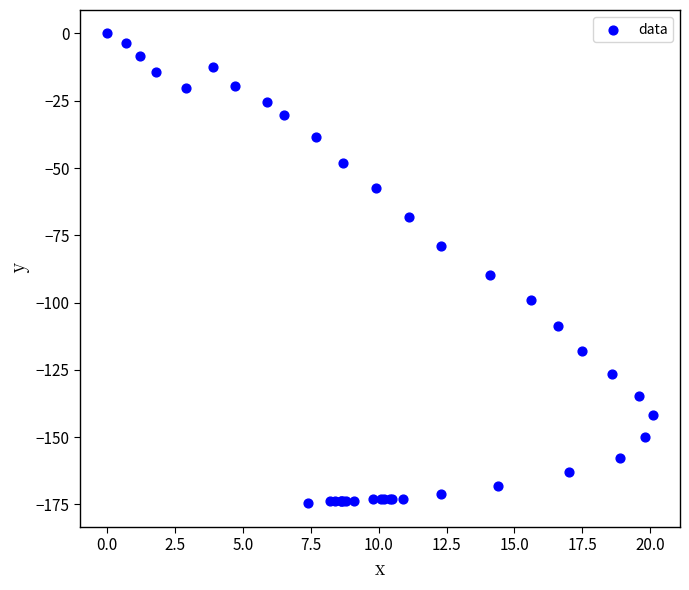

What Y value in the scatter plot is closest to -87?

-89.7